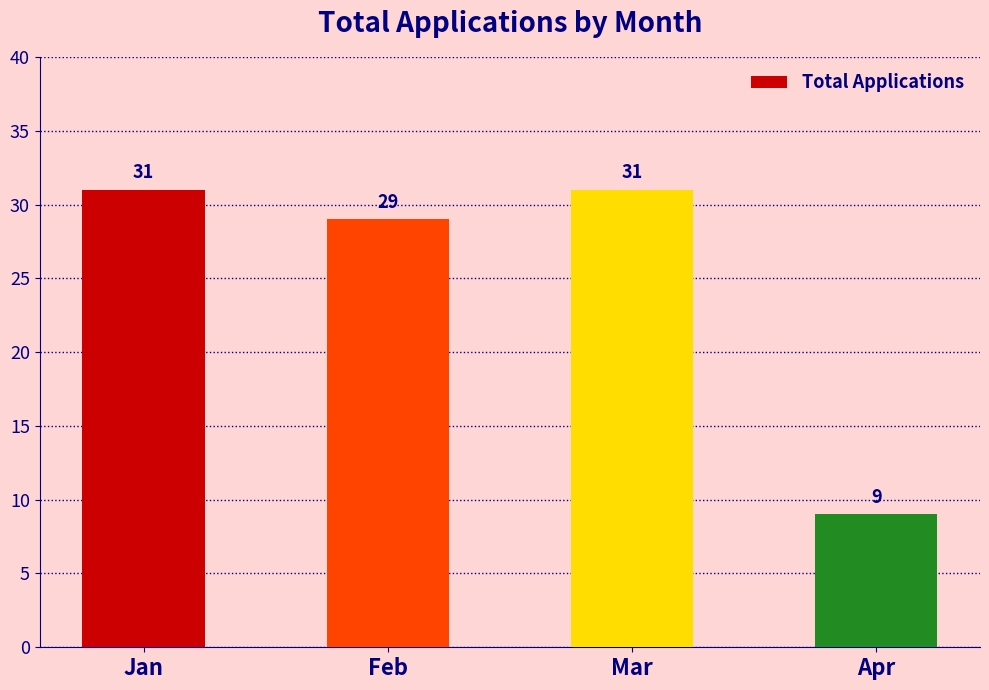

Are the bars grouped side by side (vs. stacked)?

No